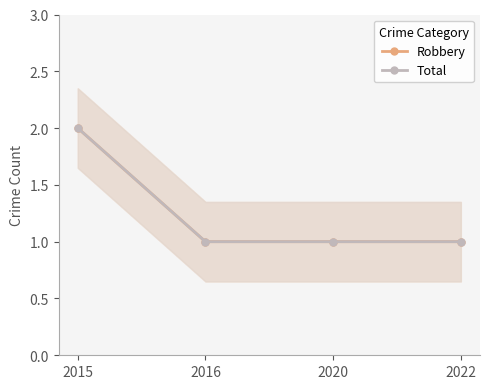

True or false: Robbery has more than 0 points higher than both neighbors.

False